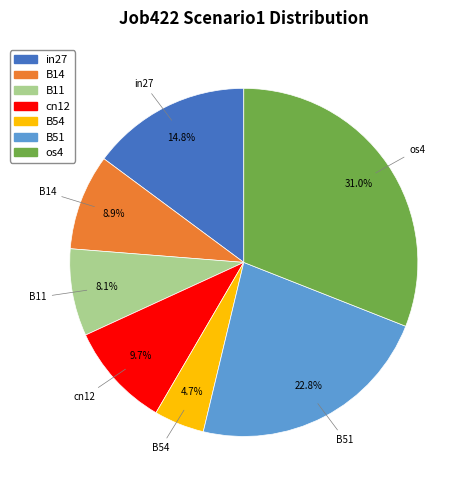

Combined, do B54 and B11 account for over 50%?

No